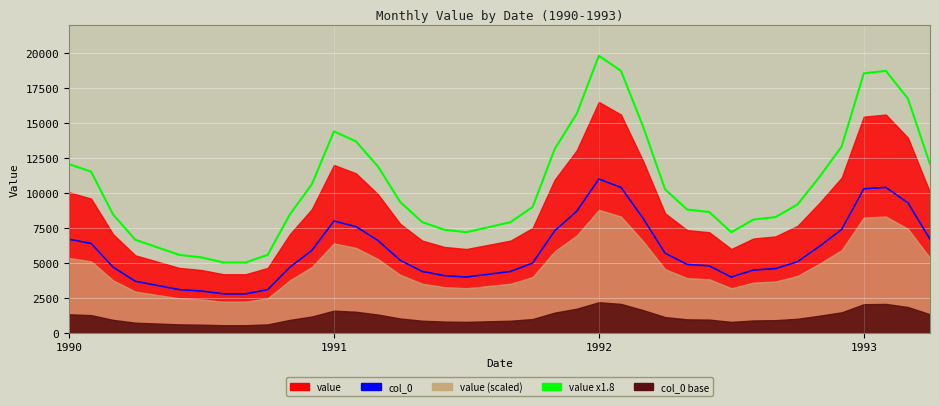

True or false: value x1.8 has more than 2 points higher than both neighbors.

True